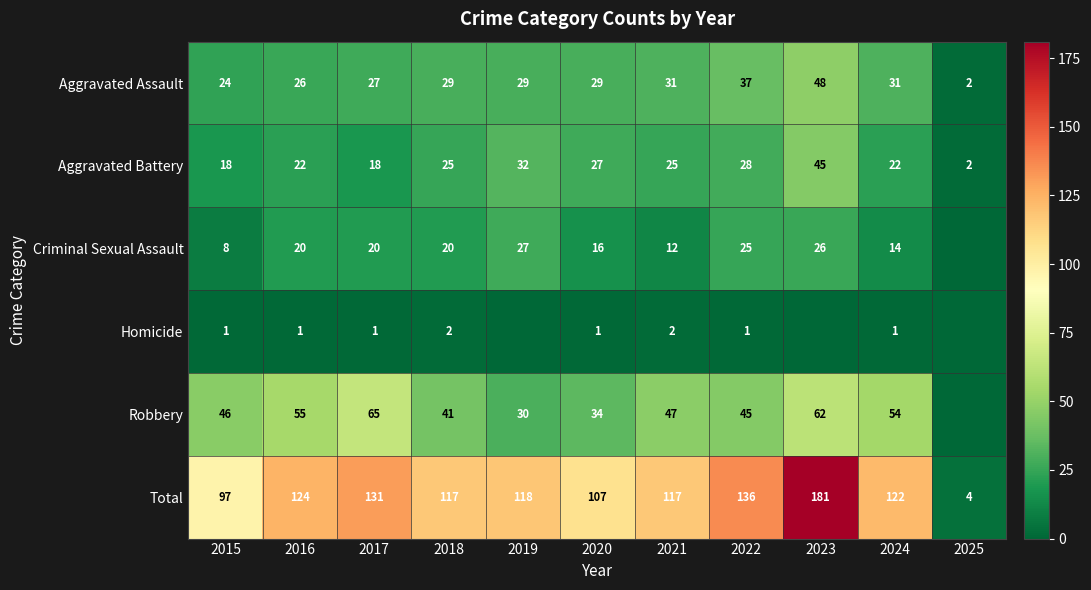

Rank the series at 2021 from lowest to highest value.

Homicide, Criminal Sexual Assault, Aggravated Battery, Aggravated Assault, Robbery, Total